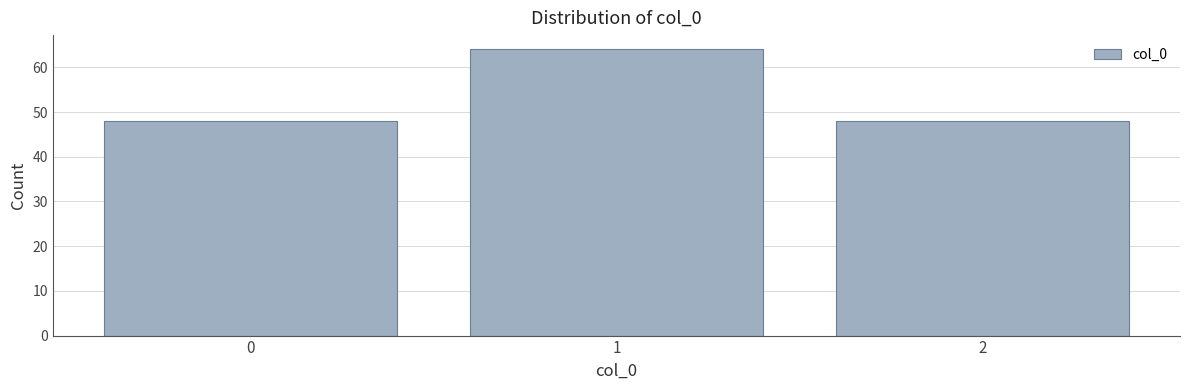

Reading right to left, extract all data points from this chart.

48	64	48